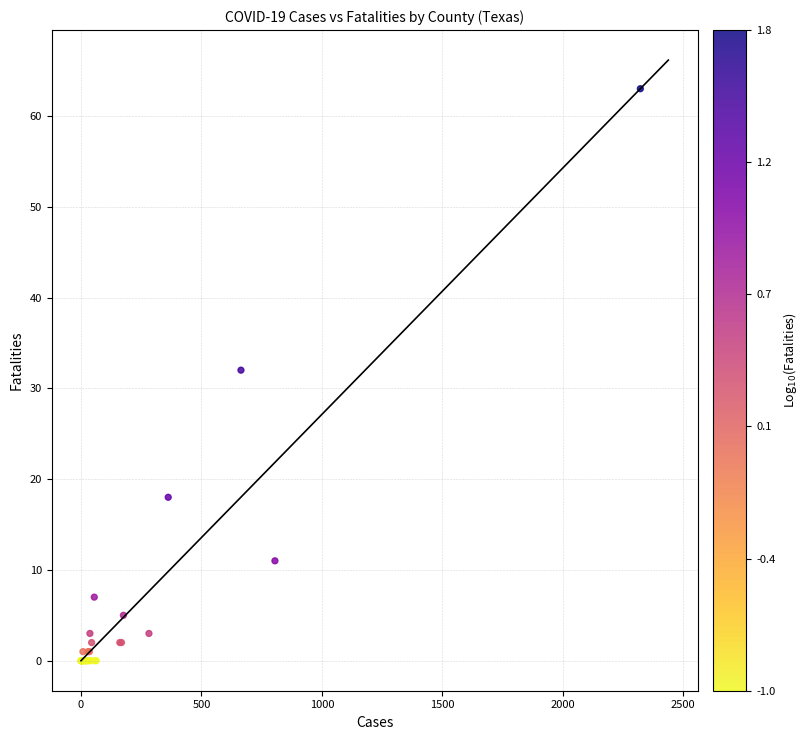

What Y value in the scatter plot is closest to 31?

32